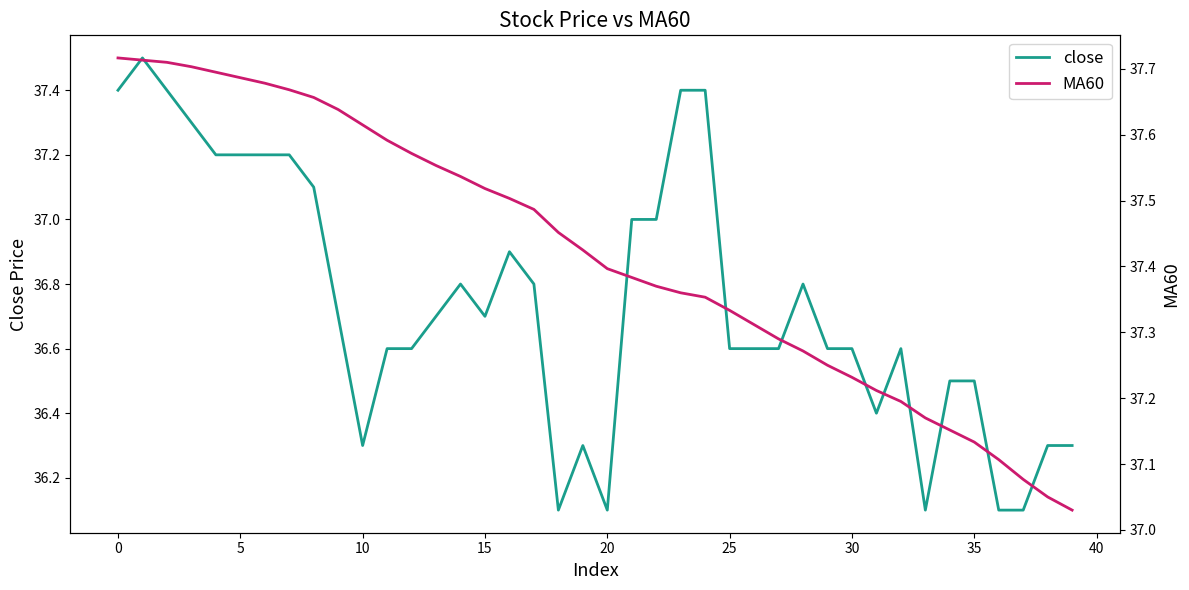

What is the value of the close point at the 25th from the left?

37.4